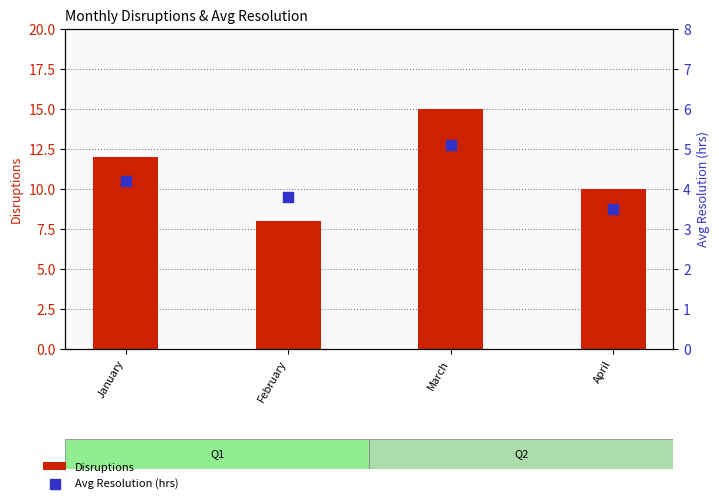

What are all the series names shown in the legend?

Disruptions, Avg Resolution (hrs)